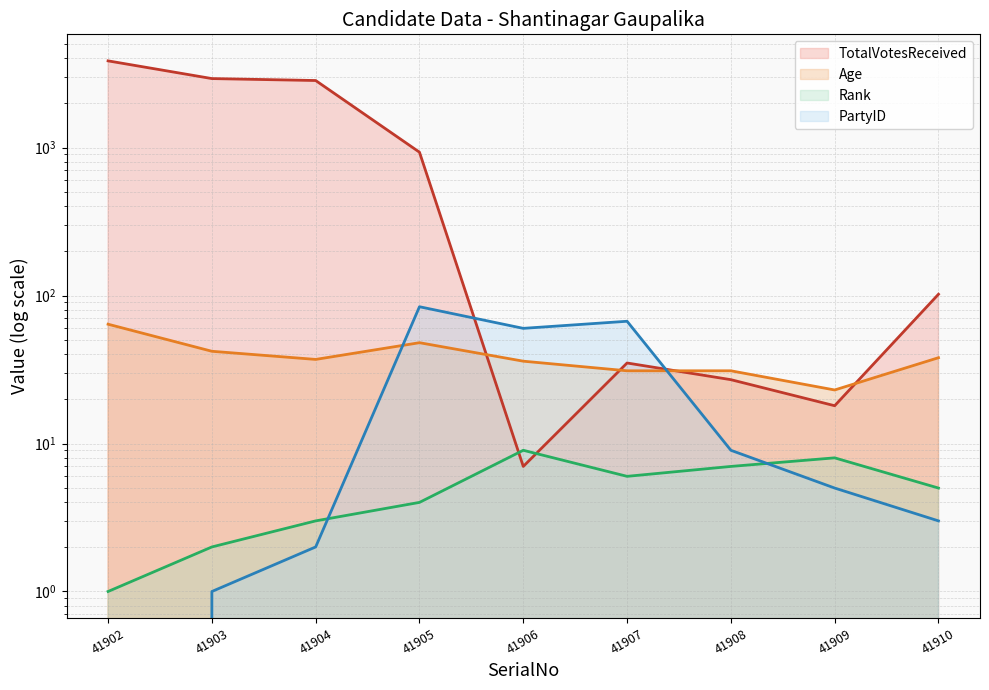

What is the difference between the Rank values at 41909 and 41910?

3